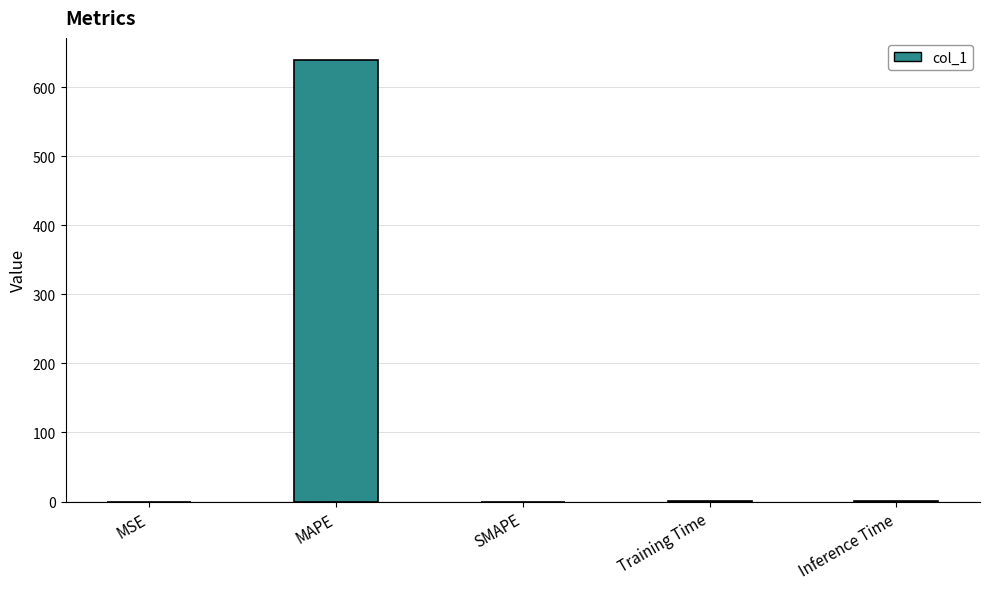

Approximately how many times larger is the value at MAPE compared to Inference Time?

626.3